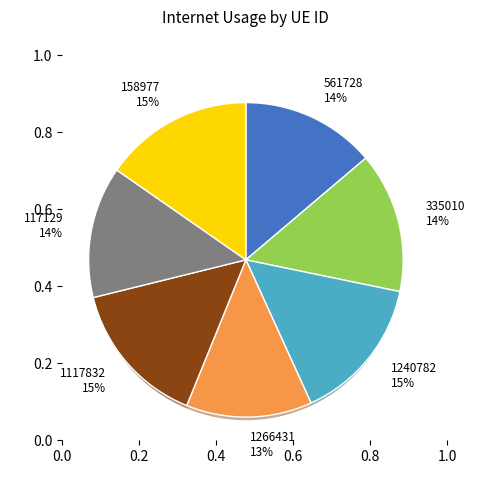

What is the total percentage of 117129 and 335010?

28.0%